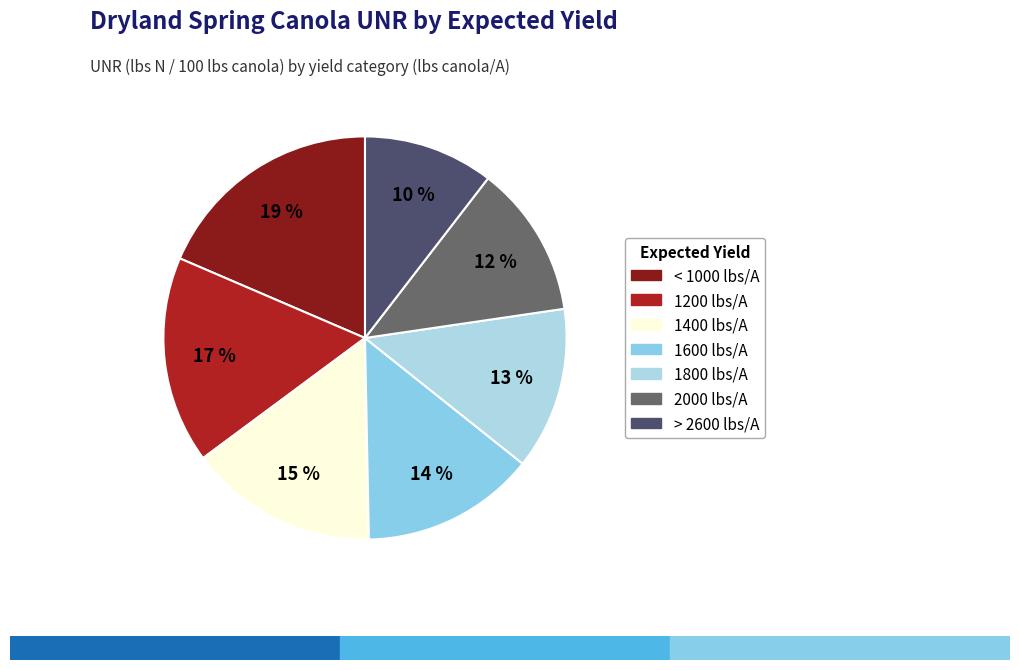

Is there any slice that represents more than half of the pie?

No